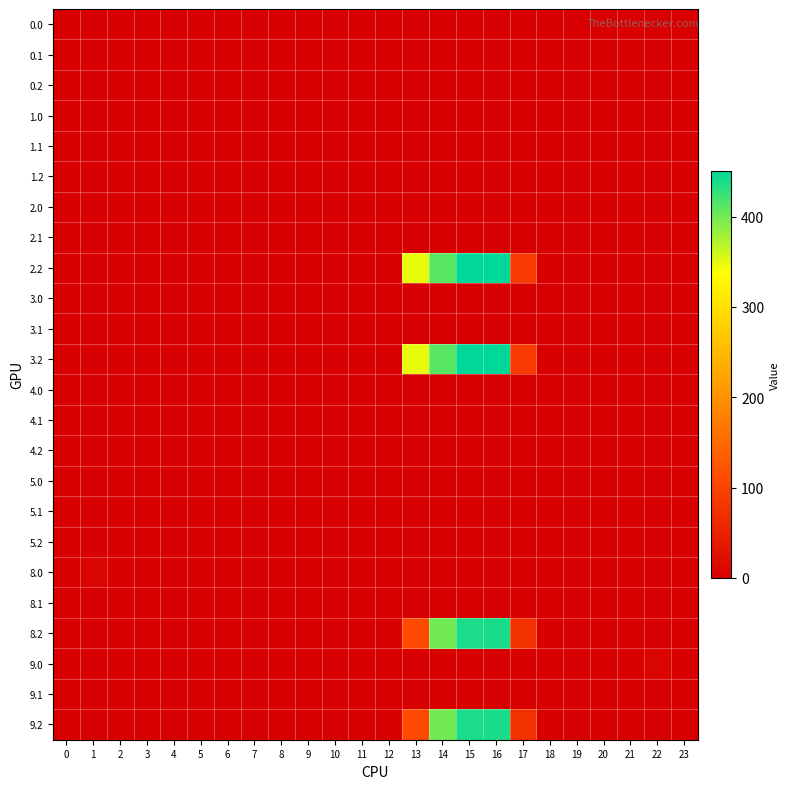

Reading left to right, list all the values displayed in this chart.

0.0: 0=0.0	1=0.0	2=0.0	3=0.0	4=0.0	5=0.0	6=0.0	7=0.0	8=0.0	9=0.0	10=0.0	11=0.0	12=0.0	13=0.0	14=0.0	15=0.0	16=0.0	17=0.0	18=0.0	19=0.0	20=0.0	21=0.0	22=0.0	23=0.0
0.1: 0=0.0	1=0.0	2=0.0	3=0.0	4=0.0	5=0.0	6=0.0	7=0.0	8=0.0	9=0.0	10=0.0	11=0.0	12=0.0	13=0.0	14=0.0	15=0.0	16=0.0	17=0.0	18=0.0	19=0.0	20=0.0	21=0.0	22=0.0	23=0.0
0.2: 0=0.0	1=0.0	2=0.0	3=0.0	4=0.0	5=0.0	6=0.0	7=0.0	8=0.0	9=0.0	10=0.0	11=0.0	12=0.0	13=0.0	14=0.0	15=0.0	16=0.0	17=0.0	18=0.0	19=0.0	20=0.0	21=0.0	22=0.0	23=0.0
1.0: 0=0.0	1=0.0	2=0.0	3=0.0	4=0.0	5=0.0	6=0.0	7=0.0	8=0.0	9=0.0	10=0.0	11=0.0	12=0.0	13=0.0	14=0.0	15=0.0	16=0.0	17=0.0	18=0.0	19=0.0	20=0.0	21=0.0	22=0.0	23=0.0
1.1: 0=0.0	1=0.0	2=0.0	3=0.0	4=0.0	5=0.0	6=0.0	7=0.0	8=0.0	9=0.0	10=0.0	11=0.0	12=0.0	13=0.0	14=0.0	15=0.0	16=0.0	17=0.0	18=0.0	19=0.0	20=0.0	21=0.0	22=0.0	23=0.0
1.2: 0=0.0	1=0.0	2=0.0	3=0.0	4=0.0	5=0.0	6=0.0	7=0.0	8=0.0	9=0.0	10=0.0	11=0.0	12=0.0	13=0.0	14=0.0	15=0.0	16=0.0	17=0.0	18=0.0	19=0.0	20=0.0	21=0.0	22=0.0	23=0.0
2.0: 0=0.0	1=0.0	2=0.0	3=0.0	4=0.0	5=0.0	6=0.0	7=0.0	8=0.0	9=0.0	10=0.0	11=0.0	12=0.0	13=0.0	14=0.0	15=0.0	16=0.0	17=0.0	18=0.0	19=0.0	20=0.0	21=0.0	22=0.0	23=0.0
2.1: 0=0.0	1=0.0	2=0.0	3=0.0	4=0.0	5=0.0	6=0.0	7=0.0	8=0.0	9=0.0	10=0.0	11=0.0	12=0.0	13=0.0	14=0.0	15=0.0	16=0.0	17=0.0	18=0.0	19=0.0	20=0.0	21=0.0	22=0.0	23=0.0
2.2: 0=0.0	1=0.0	2=0.0	3=0.0	4=0.0	5=0.0	6=0.0	7=0.0	8=0.0	9=0.0	10=0.0	11=0.0	12=0.0	13=347.5	14=411.4	15=449.8	16=450.6	17=86.4	18=0.0	19=0.0	20=0.0	21=0.0	22=0.0	23=0.0
3.0: 0=0.0	1=0.0	2=0.0	3=0.0	4=0.0	5=0.0	6=0.0	7=0.0	8=0.0	9=0.0	10=0.0	11=0.0	12=0.0	13=0.0	14=0.0	15=0.0	16=0.0	17=0.0	18=0.0	19=0.0	20=0.0	21=0.0	22=0.0	23=0.0
3.1: 0=0.0	1=0.0	2=0.0	3=0.0	4=0.0	5=0.0	6=0.0	7=0.0	8=0.0	9=0.0	10=0.0	11=0.0	12=0.0	13=0.0	14=0.0	15=0.0	16=0.0	17=0.0	18=0.0	19=0.0	20=0.0	21=0.0	22=0.0	23=0.0
3.2: 0=0.0	1=0.0	2=0.0	3=0.0	4=0.0	5=0.0	6=0.0	7=0.0	8=0.0	9=0.0	10=0.0	11=0.0	12=0.0	13=347.5	14=411.4	15=449.8	16=450.6	17=86.4	18=0.0	19=0.0	20=0.0	21=0.0	22=0.0	23=0.0
4.0: 0=0.0	1=0.0	2=0.0	3=0.0	4=0.0	5=0.0	6=0.0	7=0.0	8=0.0	9=0.0	10=0.0	11=0.0	12=0.0	13=0.0	14=0.0	15=0.0	16=0.0	17=0.0	18=0.0	19=0.0	20=0.0	21=0.0	22=0.0	23=0.0
4.1: 0=0.0	1=0.0	2=0.0	3=0.0	4=0.0	5=0.0	6=0.0	7=0.0	8=0.0	9=0.0	10=0.0	11=0.0	12=0.0	13=0.0	14=0.0	15=0.0	16=0.0	17=0.0	18=0.0	19=0.0	20=0.0	21=0.0	22=0.0	23=0.0
4.2: 0=0.0	1=0.0	2=0.0	3=0.0	4=0.0	5=0.0	6=0.0	7=0.0	8=0.0	9=0.0	10=0.0	11=0.0	12=0.0	13=0.0	14=0.0	15=0.0	16=0.0	17=0.0	18=0.0	19=0.0	20=0.0	21=0.0	22=0.0	23=0.0
5.0: 0=0.0	1=0.0	2=0.0	3=0.0	4=0.0	5=0.0	6=0.0	7=0.0	8=0.0	9=0.0	10=0.0	11=0.0	12=0.0	13=0.0	14=0.0	15=0.0	16=0.0	17=0.0	18=0.0	19=0.0	20=0.0	21=0.0	22=0.0	23=0.0
5.1: 0=0.0	1=0.0	2=0.0	3=0.0	4=0.0	5=0.0	6=0.0	7=0.0	8=0.0	9=0.0	10=0.0	11=0.0	12=0.0	13=0.0	14=0.0	15=0.0	16=0.0	17=0.0	18=0.0	19=0.0	20=0.0	21=0.0	22=0.0	23=0.0
5.2: 0=0.0	1=0.0	2=0.0	3=0.0	4=0.0	5=0.0	6=0.0	7=0.0	8=0.0	9=0.0	10=0.0	11=0.0	12=0.0	13=0.0	14=0.0	15=0.0	16=0.0	17=0.0	18=0.0	19=0.0	20=0.0	21=0.0	22=0.0	23=0.0
8.0: 0=0.0	1=6.4	2=0.0	3=0.0	4=0.0	5=0.0	6=0.0	7=0.0	8=0.0	9=0.0	10=0.0	11=0.0	12=0.0	13=0.0	14=0.0	15=0.0	16=0.0	17=0.0	18=0.0	19=0.0	20=0.0	21=0.0	22=0.0	23=0.0
8.1: 0=0.0	1=0.0	2=0.0	3=0.0	4=0.0	5=0.0	6=0.0	7=0.0	8=0.0	9=0.0	10=0.0	11=0.0	12=0.0	13=0.0	14=0.0	15=0.0	16=0.0	17=0.0	18=0.0	19=0.0	20=0.0	21=0.0	22=0.0	23=0.0
8.2: 0=0.0	1=0.0	2=0.0	3=0.0	4=0.0	5=0.0	6=0.0	7=0.0	8=0.0	9=0.0	10=0.0	11=0.0	12=0.0	13=110.4	14=399.4	15=437.8	16=438.6	17=74.4	18=0.0	19=0.0	20=0.0	21=0.0	22=0.0	23=0.0
9.0: 0=0.0	1=0.0	2=0.0	3=0.0	4=0.0	5=0.0	6=0.0	7=0.0	8=0.0	9=0.0	10=0.0	11=0.0	12=0.0	13=0.0	14=0.0	15=0.0	16=0.0	17=0.0	18=0.0	19=0.0	20=0.0	21=0.0	22=6.4	23=0.0
9.1: 0=0.0	1=0.0	2=0.0	3=0.0	4=0.0	5=0.0	6=0.0	7=0.0	8=0.0	9=0.0	10=0.0	11=0.0	12=0.0	13=0.0	14=0.0	15=0.0	16=0.0	17=0.0	18=0.0	19=0.0	20=0.0	21=0.0	22=0.0	23=0.0
9.2: 0=0.0	1=0.0	2=0.0	3=0.0	4=0.0	5=0.0	6=0.0	7=0.0	8=0.0	9=0.0	10=0.0	11=0.0	12=0.0	13=110.4	14=399.4	15=437.8	16=438.6	17=74.4	18=0.0	19=0.0	20=0.0	21=0.0	22=0.0	23=0.0